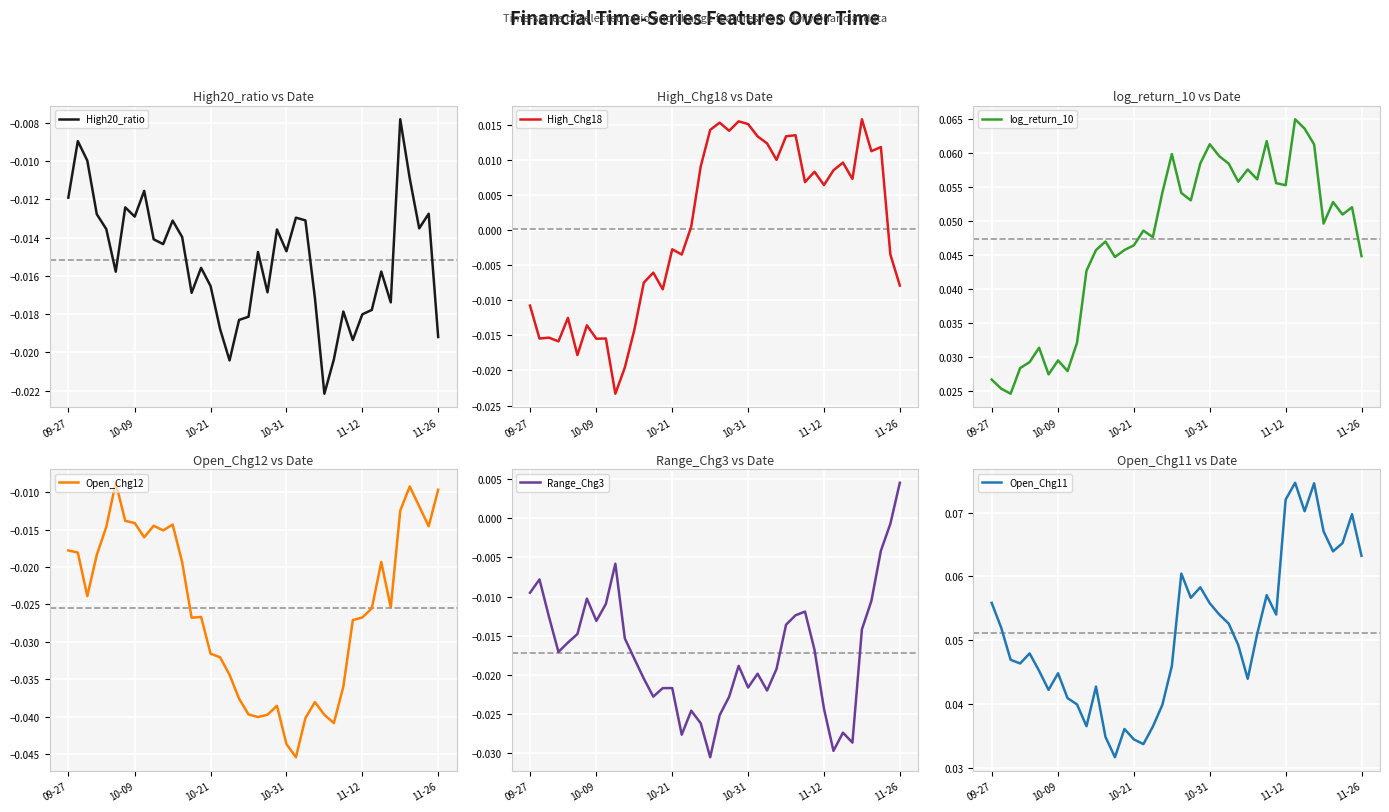

True or false: High20_ratio has more than 1 points higher than both neighbors.

True